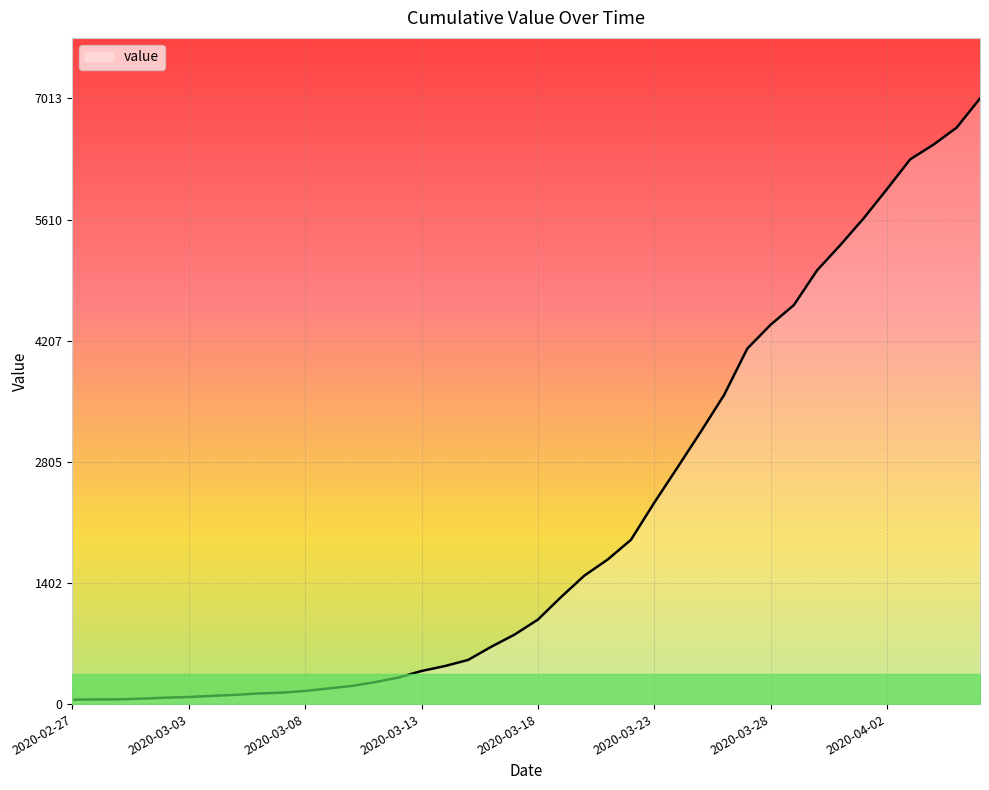

What is the difference between the maximum and minimum values?

6962